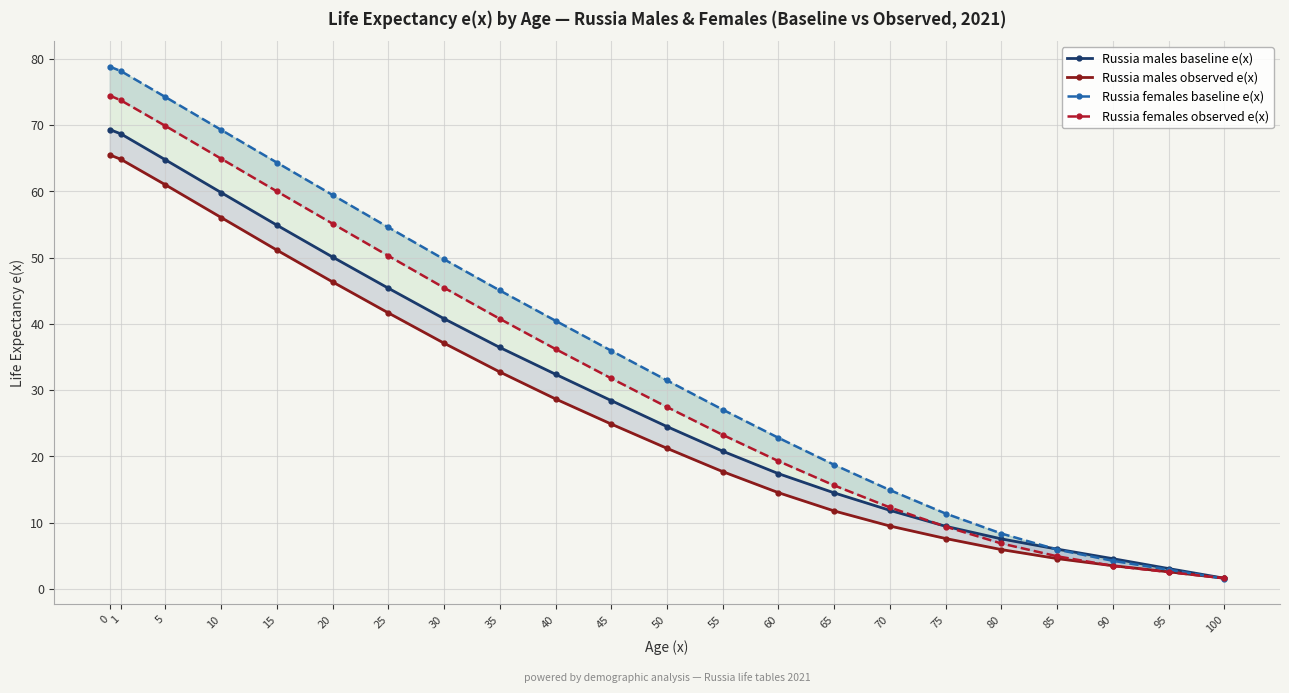

What are all the series names shown in the legend?

Russia males baseline e(x), Russia males observed e(x), Russia females baseline e(x), Russia females observed e(x)